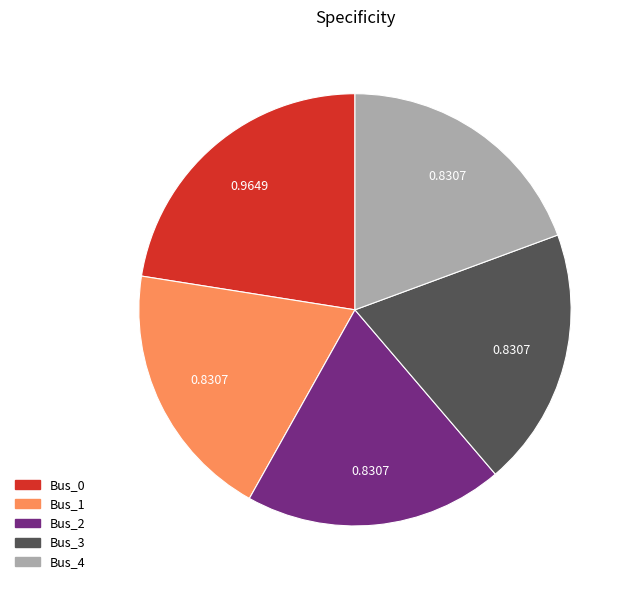

What is the largest slice in the pie chart?

Bus_0